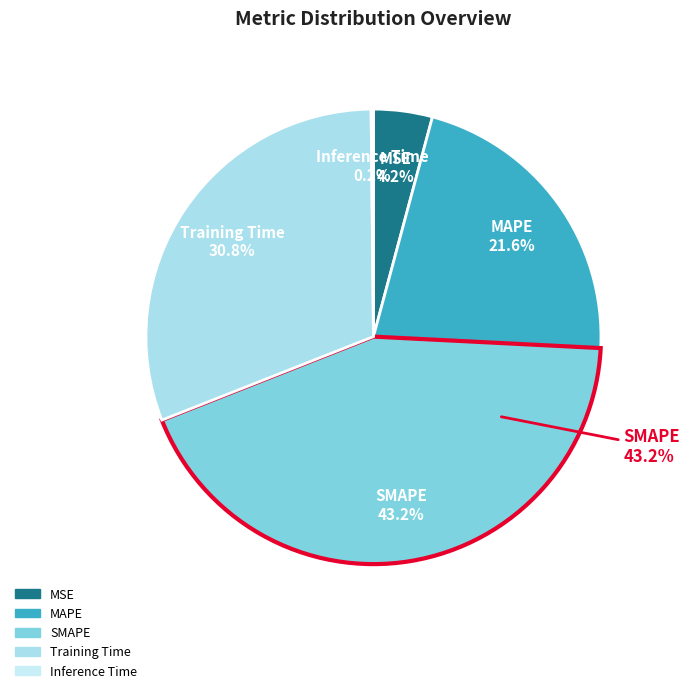

Is the sum of Training Time and Inference Time greater than half?

No